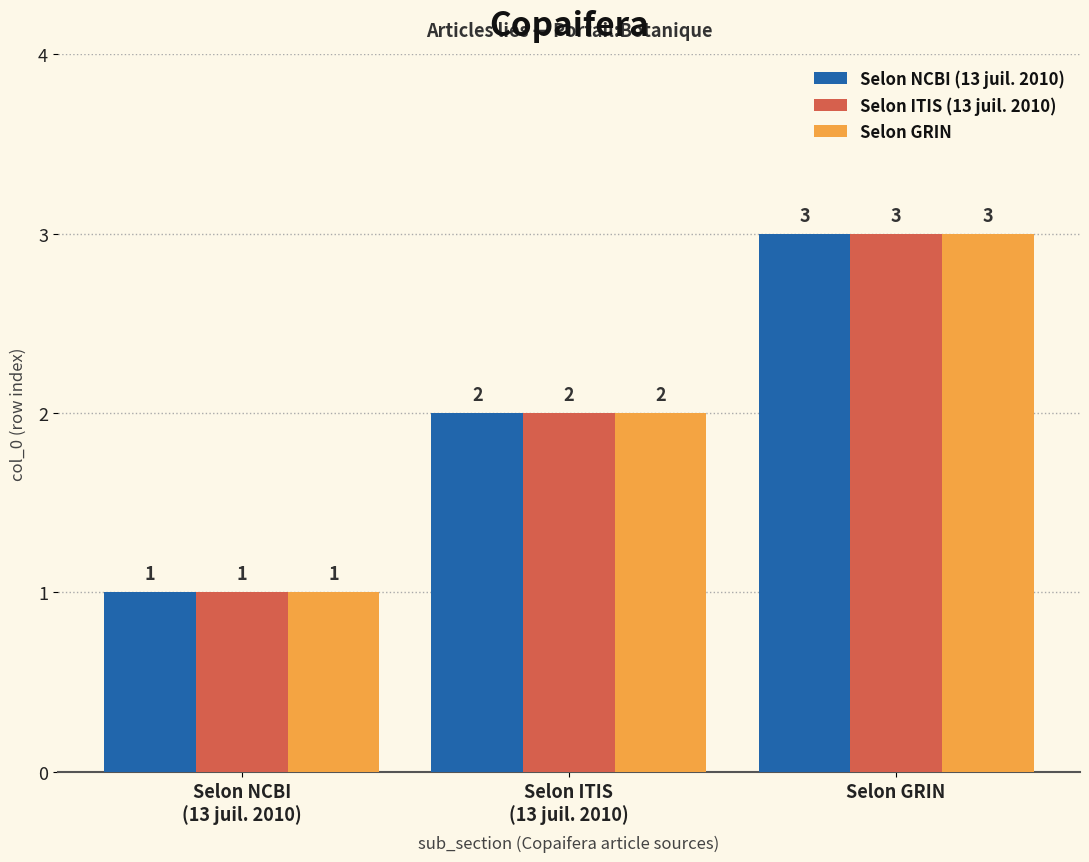

True or false: Selon ITIS (13 juil. 2010) has a value of 1 at Selon ITIS
(13 juil. 2010).

False